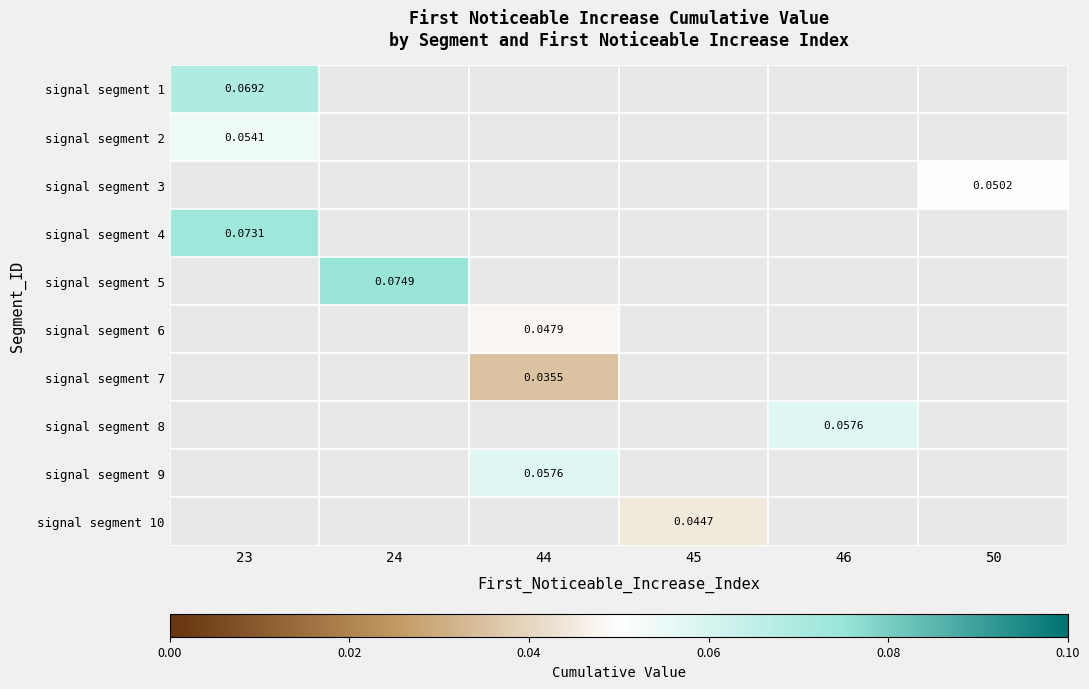

At how many categories does at least one series exceed 0?

6